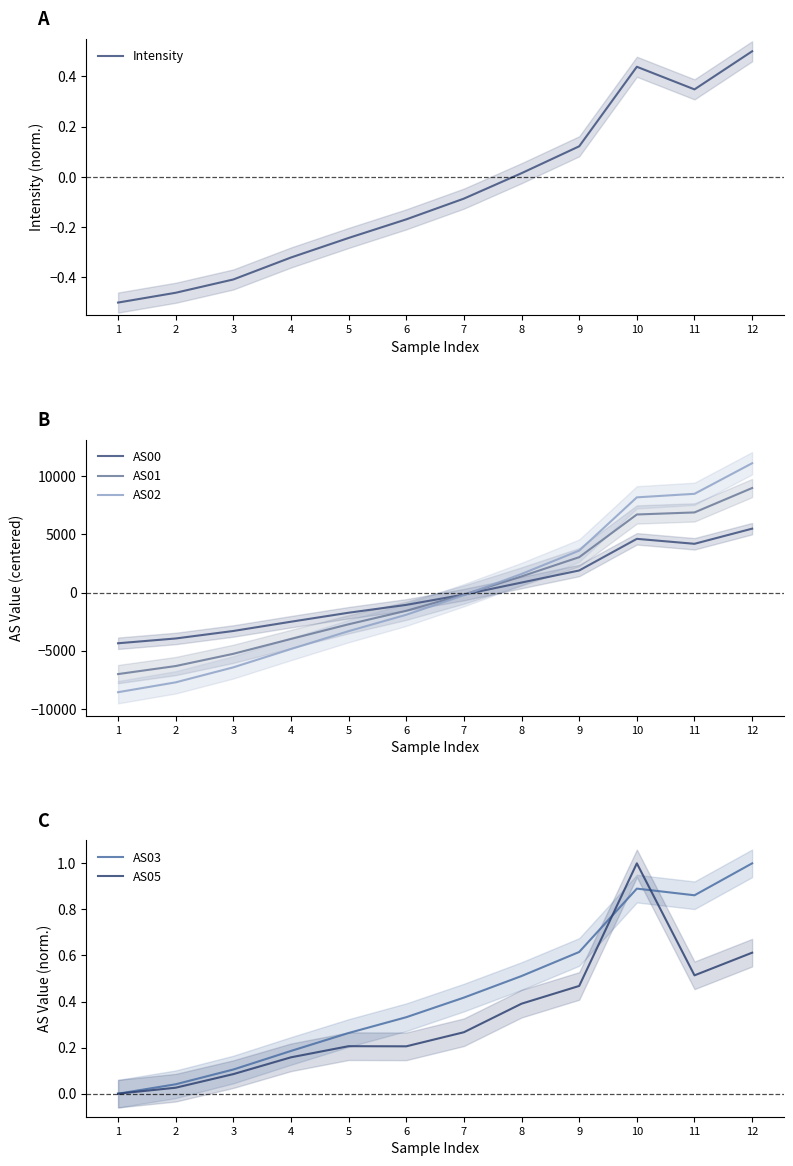

What is the sum of all Intensity values?

-0.8